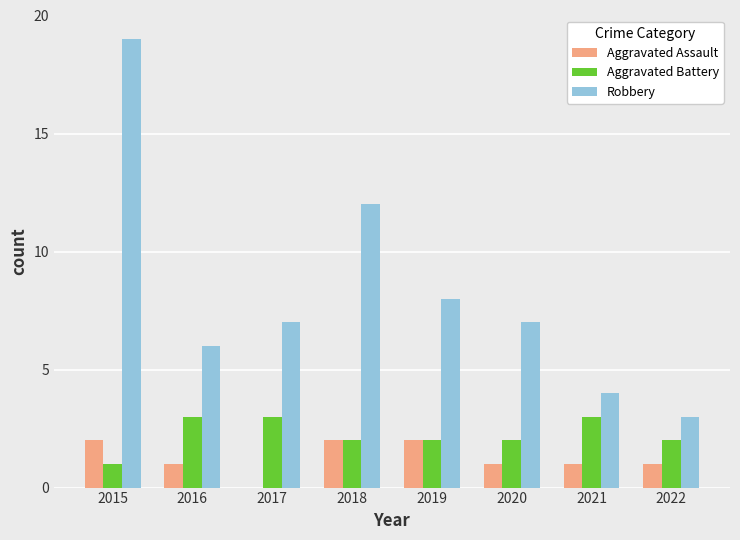

At which label is Robbery closest to 11?

2018